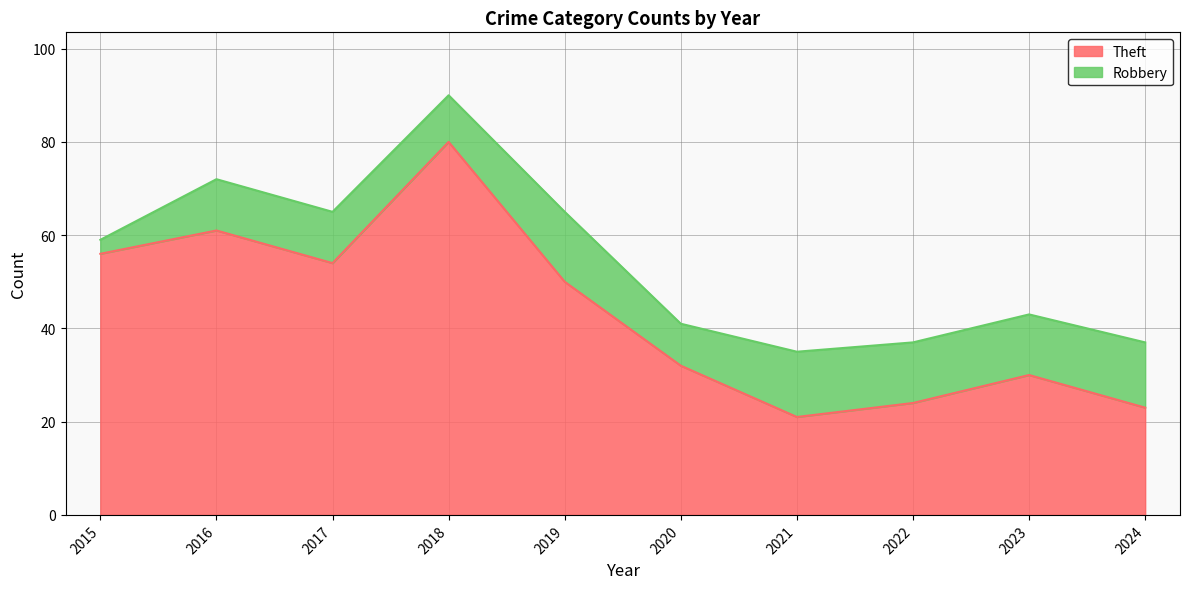

What is the sum of all values?

431